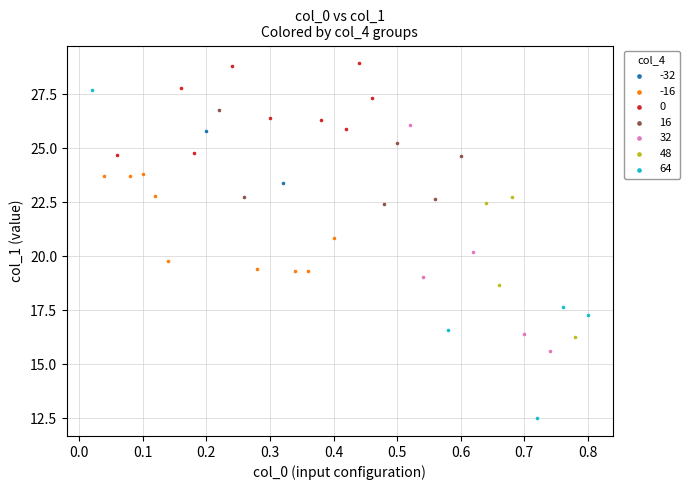

Which series contains the lowest Y value?

64